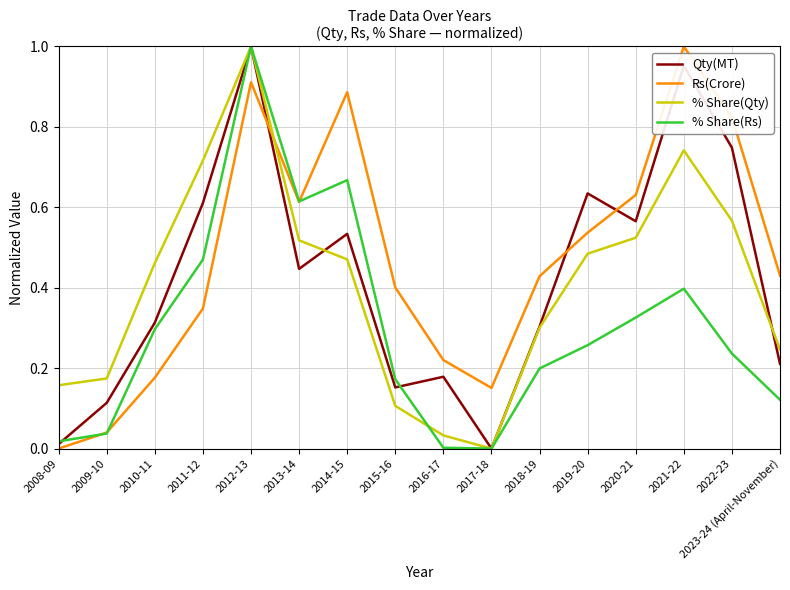

At which category is the sum across all series the highest?

2012-13